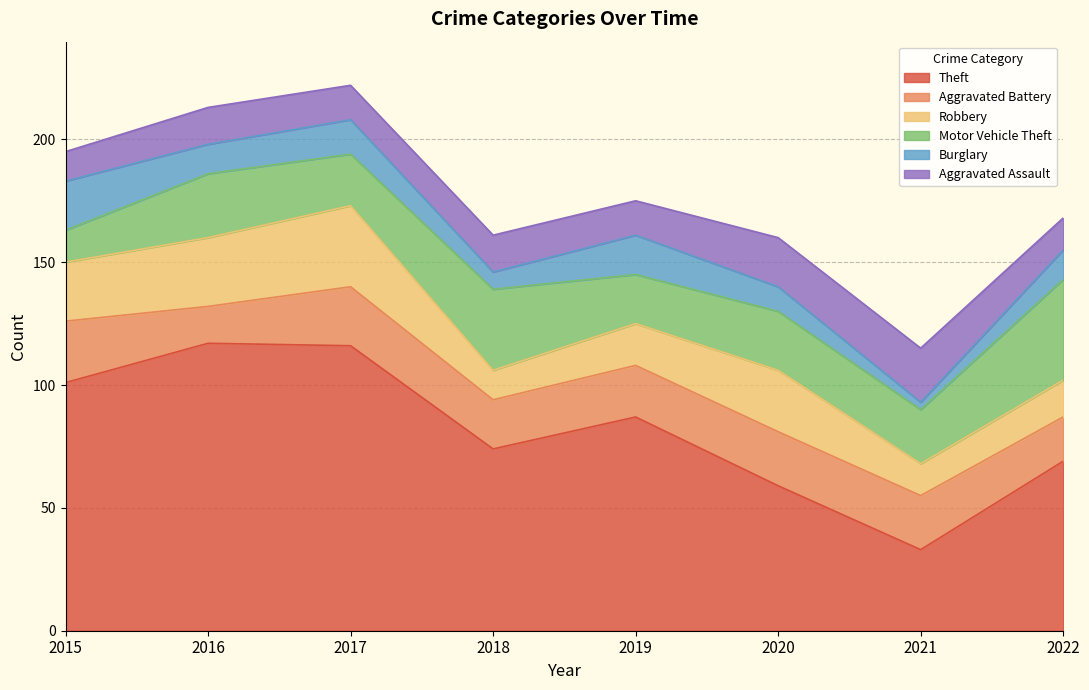

At which label does Burglary reach its peak?

2015